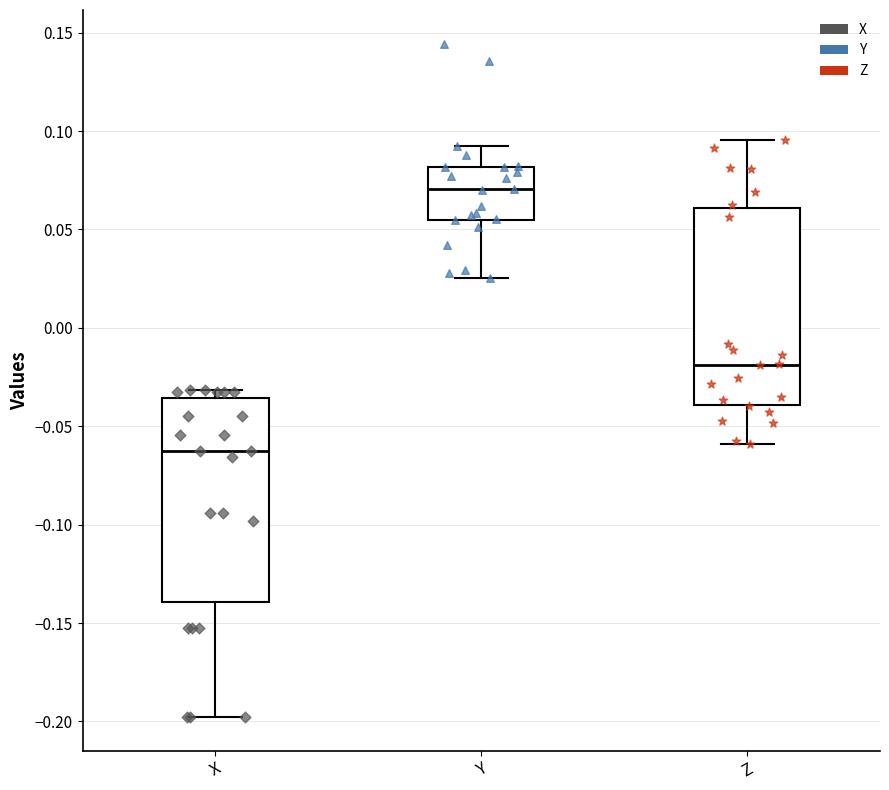

Where does the lower whisker of the box for Z end on the y-axis? The values are not printed on the chart, so give them approximately, as read against the axis.

-0.060